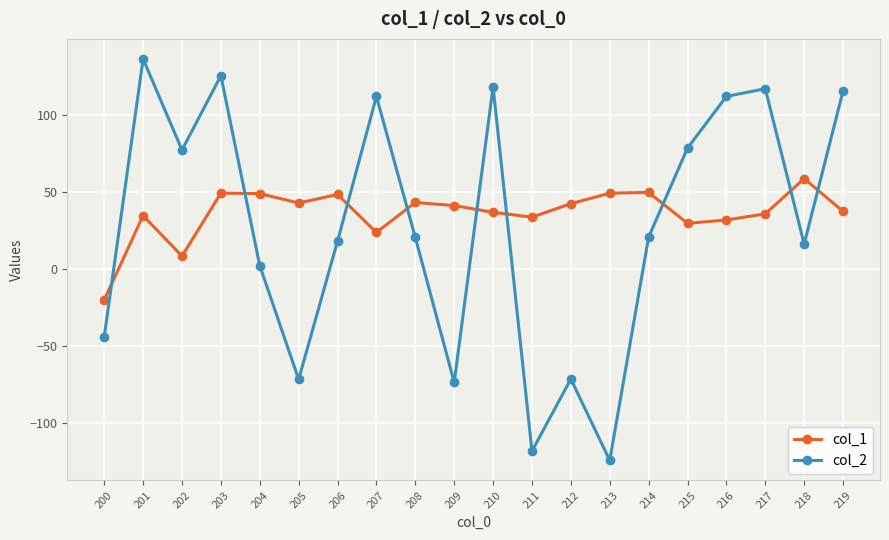

What is the spread (max minus min) of values at 201?

101.5